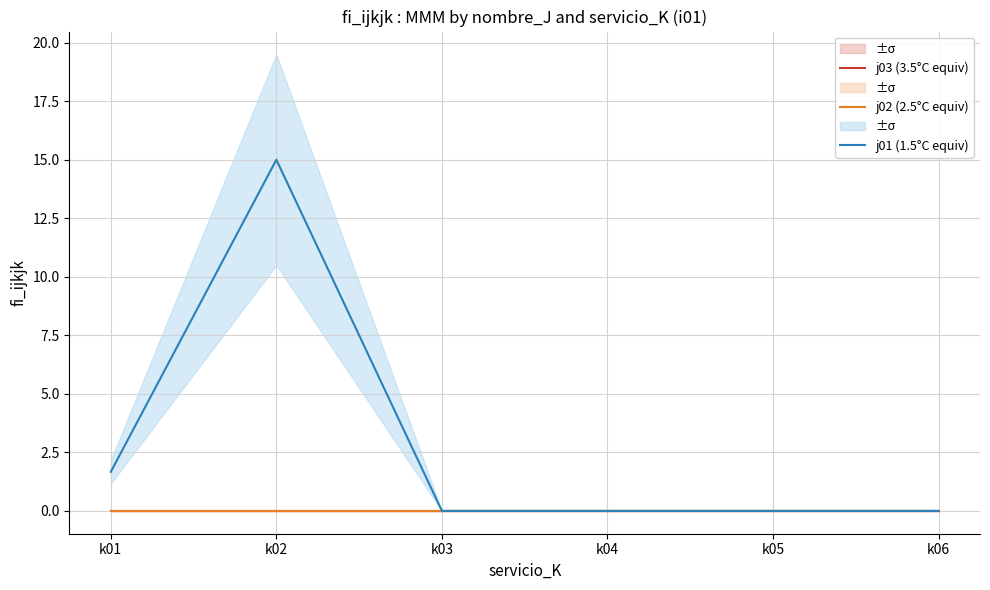

True or false: j01 (1.5°C equiv) and j03 (3.5°C equiv) intersect in this chart.

False